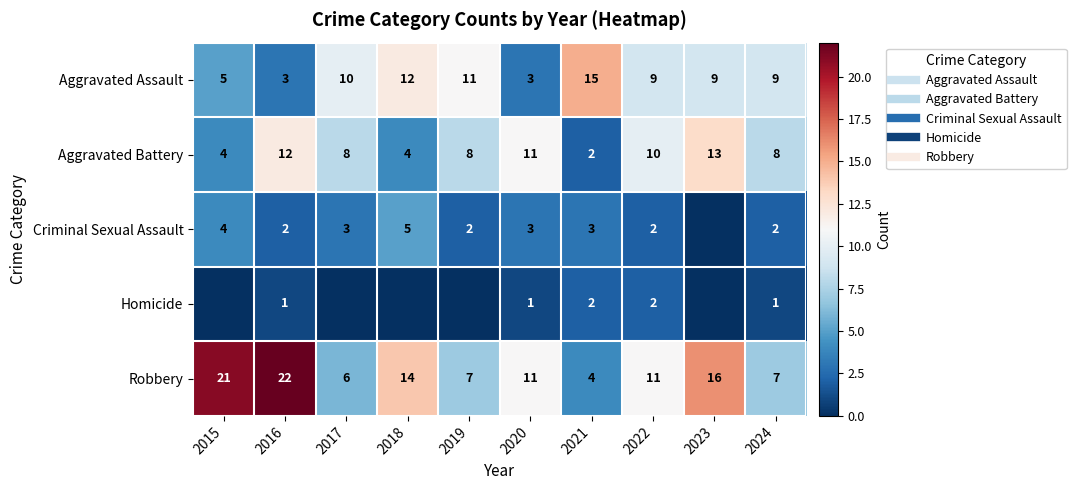

What is the sum of the Criminal Sexual Assault values at 2023 and 2021?

3